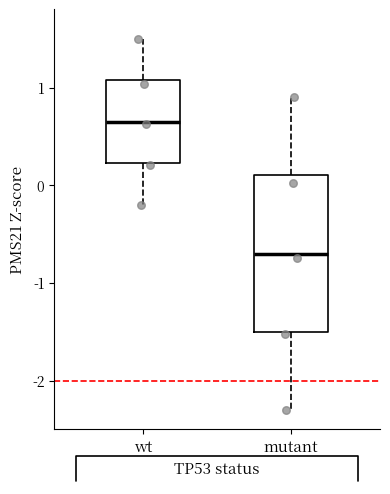

Which box's median line is the lowest?

mutant